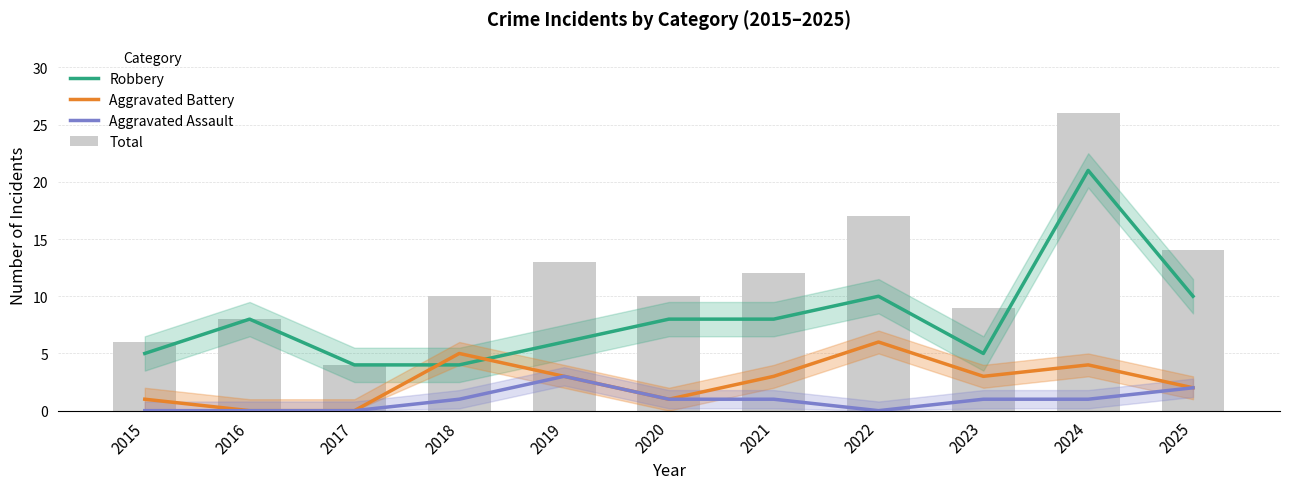

Reading left to right, extract all data points from this chart.

Robbery: 2015=5	2016=8	2017=4	2018=4	2019=6	2020=8	2021=8	2022=10	2023=5	2024=21	2025=10
Aggravated Battery: 2015=1	2016=0	2017=0	2018=5	2019=3	2020=1	2021=3	2022=6	2023=3	2024=4	2025=2
Aggravated Assault: 2015=0	2016=0	2017=0	2018=1	2019=3	2020=1	2021=1	2022=0	2023=1	2024=1	2025=2
Total: 2015=6	2016=8	2017=4	2018=10	2019=13	2020=10	2021=12	2022=17	2023=9	2024=26	2025=14